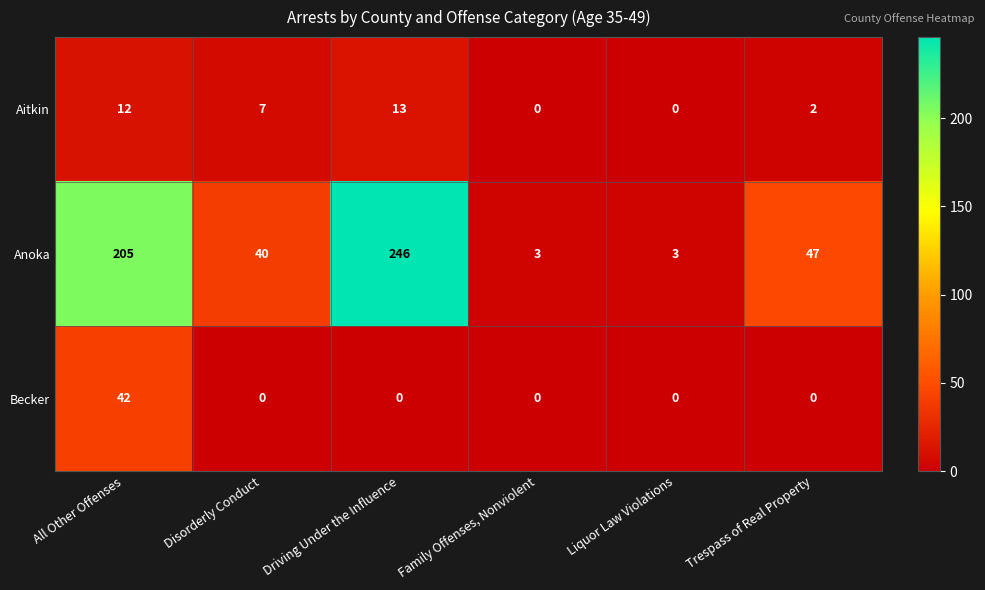

The Aitkin series shows 0 at Family Offenses, Nonviolent. True or false?

True